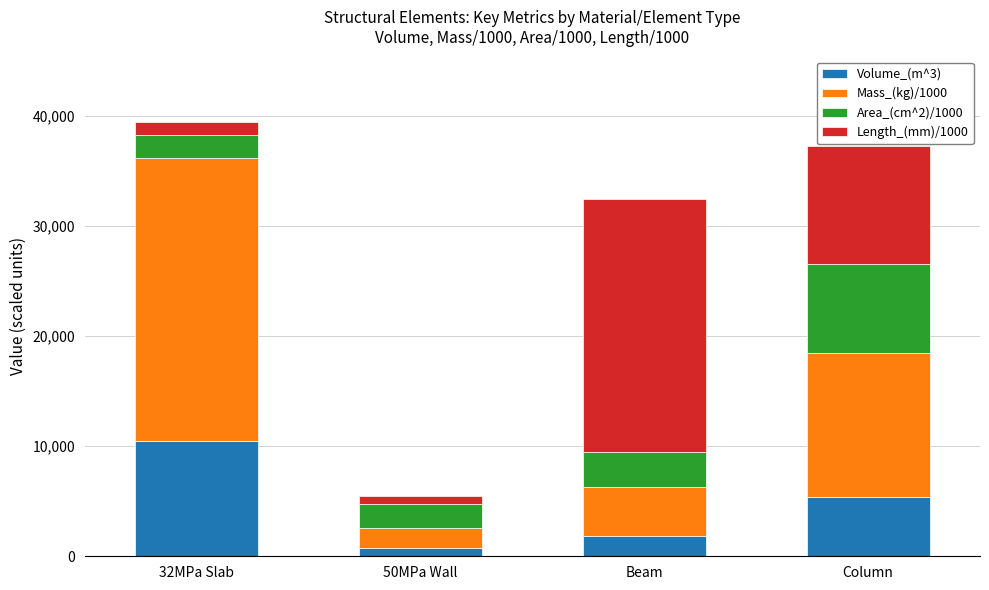

At which label does Volume_(m^3) reach its minimum?

50MPa Wall